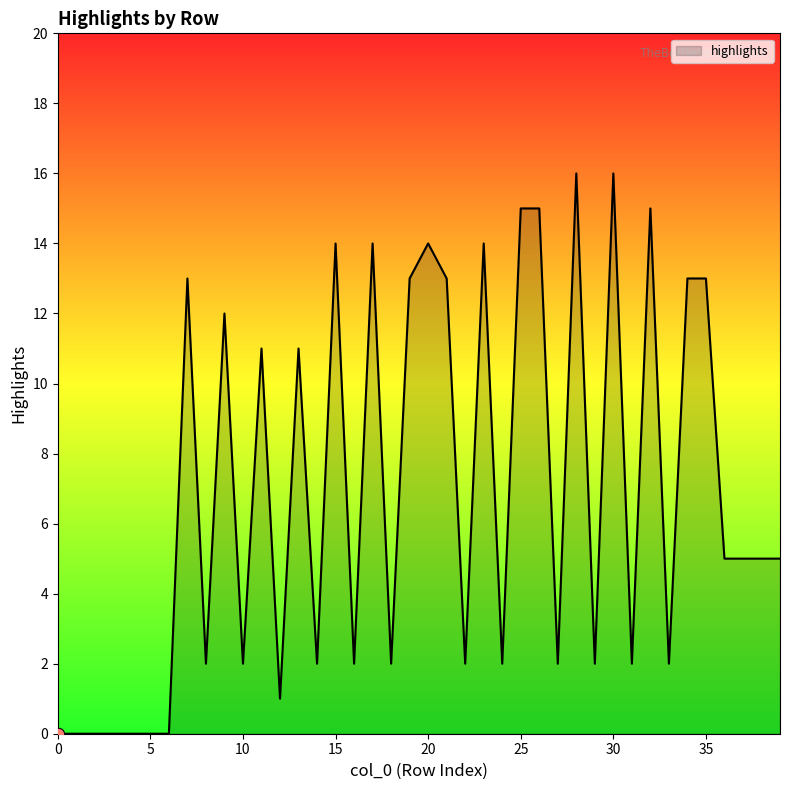

What is the maximum value shown in the chart?

16